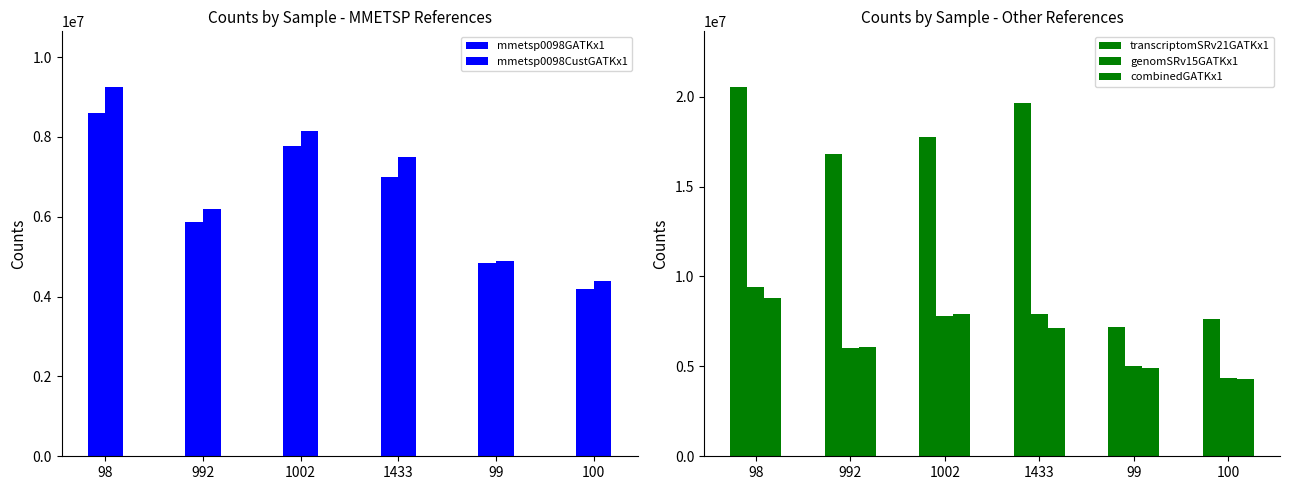

Which has a higher value, 1433 or 1002?

1002